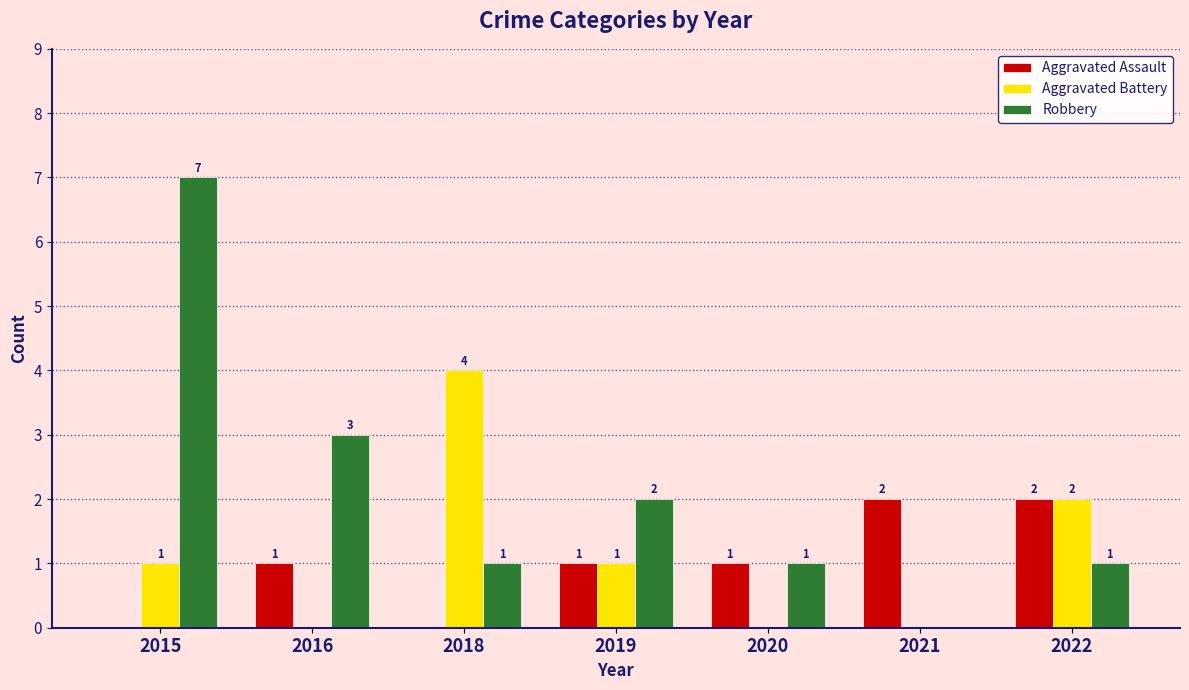

How many groups of bars are there?

7